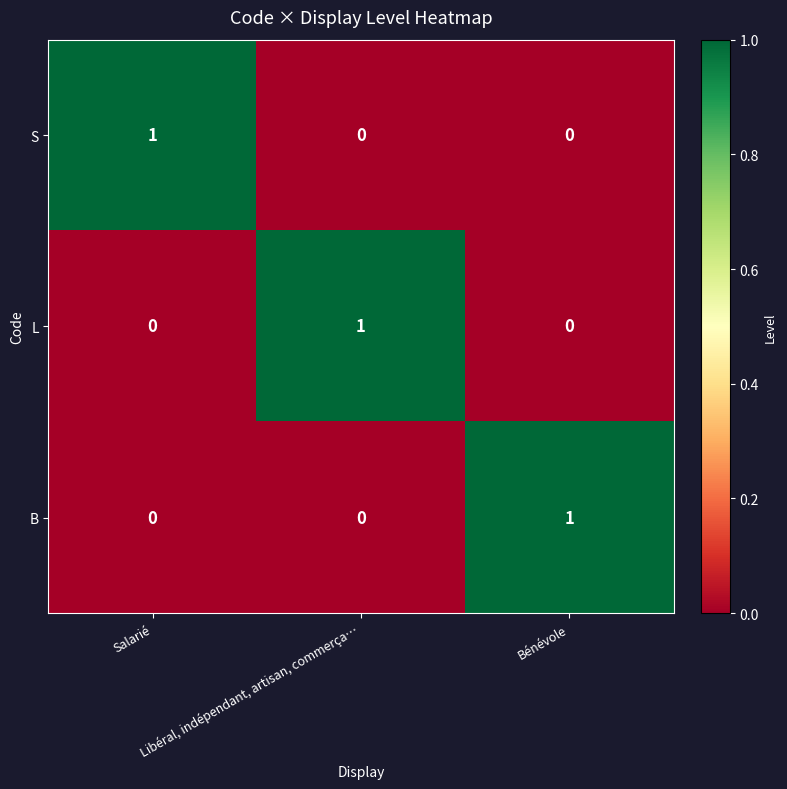

How many S values are between 0 and 1?

3